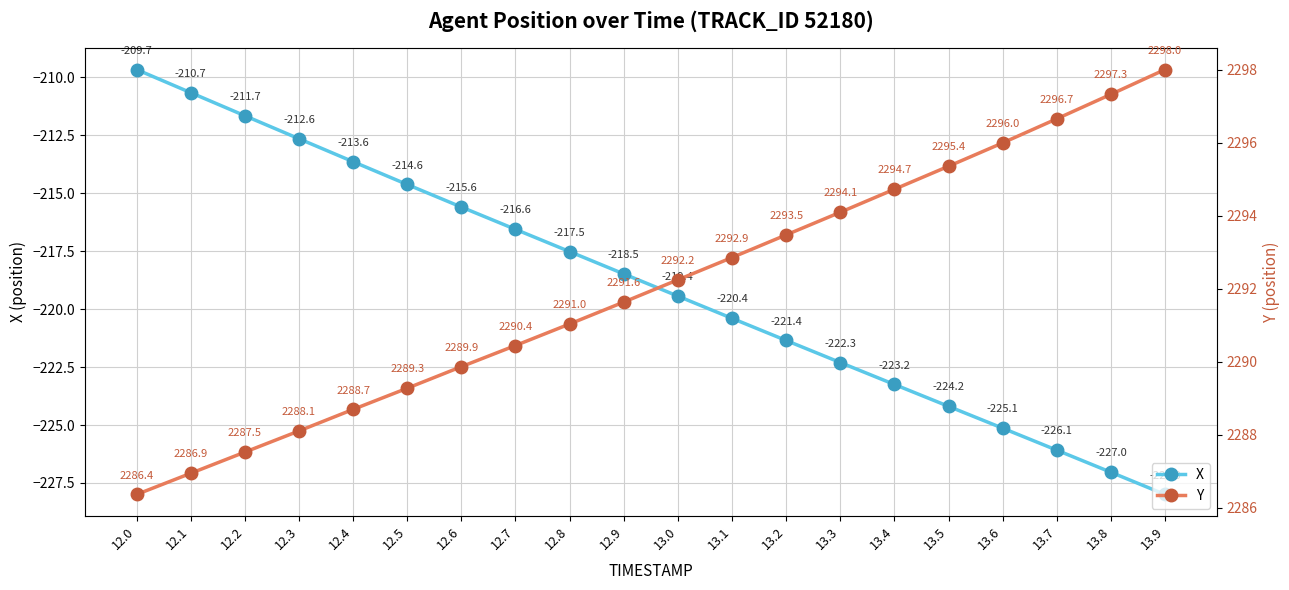

Reading left to right, what are all the values shown in this chart?

X: 12.0=-209.7	12.1=-210.7	12.2=-211.7	12.3=-212.6	12.4=-213.6	12.5=-214.6	12.6=-215.6	12.7=-216.6	12.8=-217.5	12.9=-218.5	13.0=-219.4	13.1=-220.4	13.2=-221.4	13.3=-222.3	13.4=-223.2	13.5=-224.2	13.6=-225.1	13.7=-226.1	13.8=-227.0	13.9=-228.0
Y: 12.0=2286.4	12.1=2286.9	12.2=2287.5	12.3=2288.1	12.4=2288.7	12.5=2289.3	12.6=2289.9	12.7=2290.4	12.8=2291.0	12.9=2291.6	13.0=2292.2	13.1=2292.9	13.2=2293.5	13.3=2294.1	13.4=2294.7	13.5=2295.4	13.6=2296.0	13.7=2296.7	13.8=2297.3	13.9=2298.0